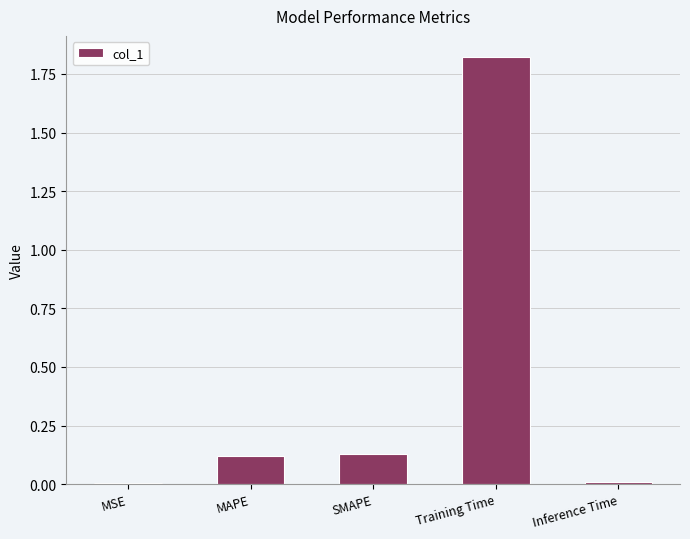

Which label corresponds to the largest value in the chart?

Training Time